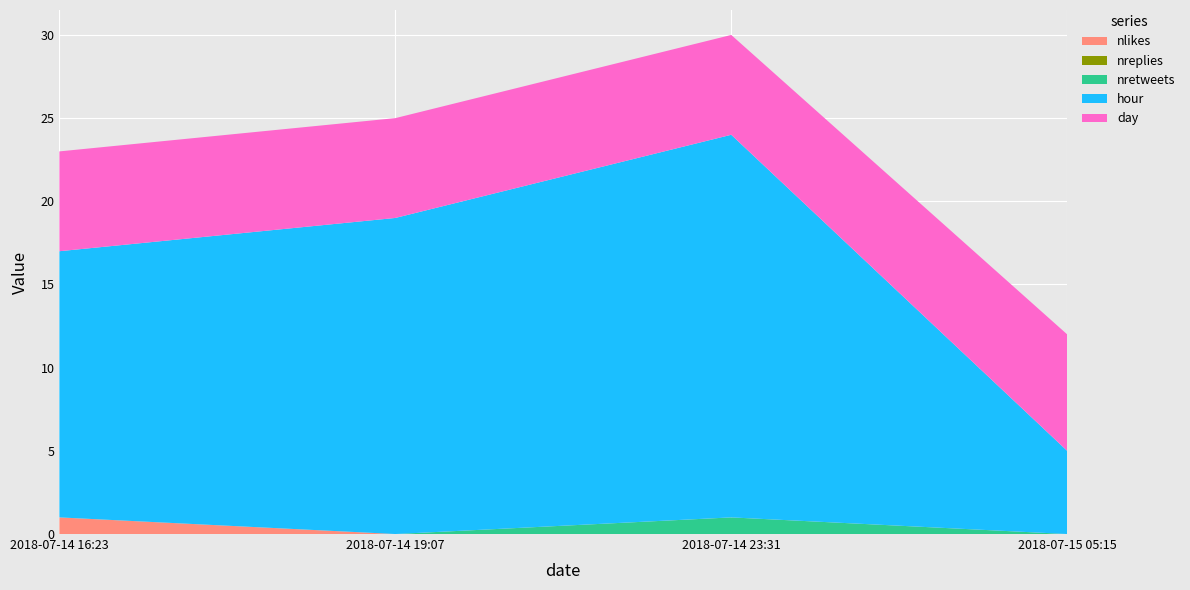

Reading right to left, list all the values displayed in this chart.

nlikes: 2018-07-15 05:15:14=0	2018-07-14 23:31:53=0	2018-07-14 19:07:44=0	2018-07-14 16:23:12=1
nreplies: 2018-07-15 05:15:14=0	2018-07-14 23:31:53=0	2018-07-14 19:07:44=0	2018-07-14 16:23:12=0
nretweets: 2018-07-15 05:15:14=0	2018-07-14 23:31:53=1	2018-07-14 19:07:44=0	2018-07-14 16:23:12=0
hour: 2018-07-15 05:15:14=5	2018-07-14 23:31:53=23	2018-07-14 19:07:44=19	2018-07-14 16:23:12=16
day: 2018-07-15 05:15:14=7	2018-07-14 23:31:53=6	2018-07-14 19:07:44=6	2018-07-14 16:23:12=6